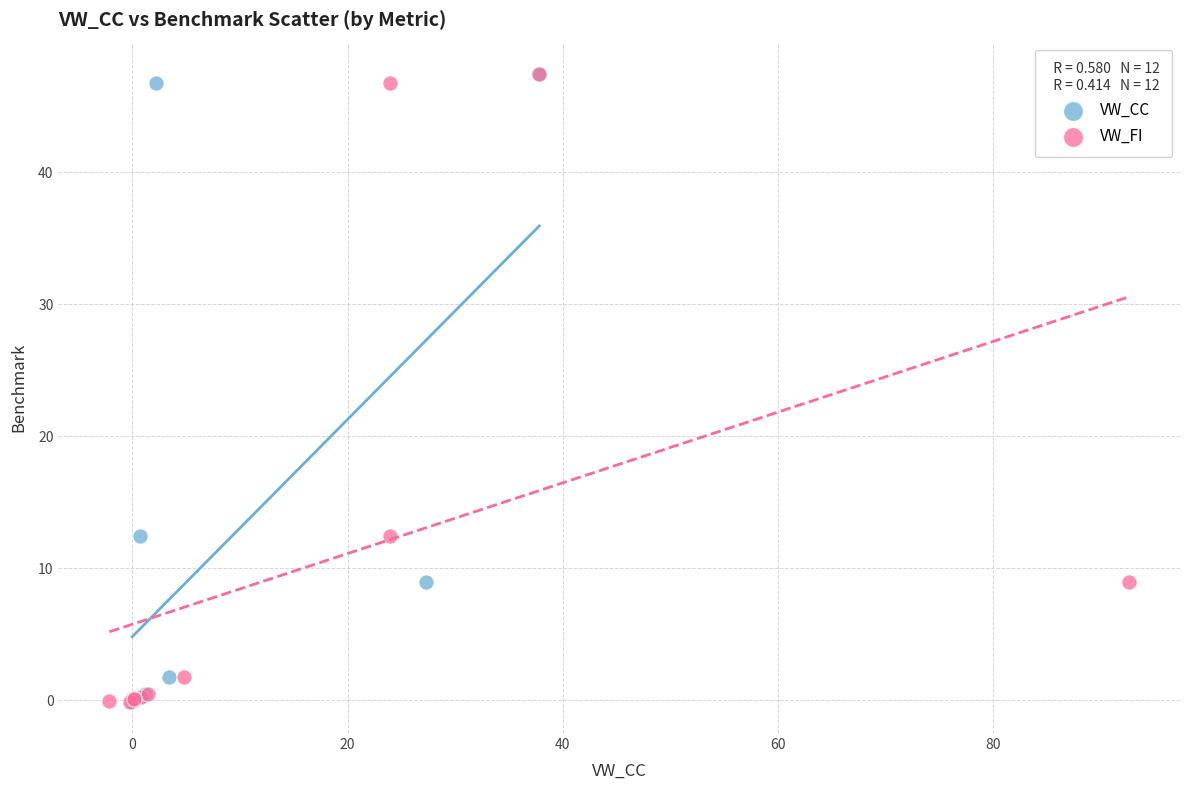

What are all the series names shown in the legend?

VW_CC, VW_FI